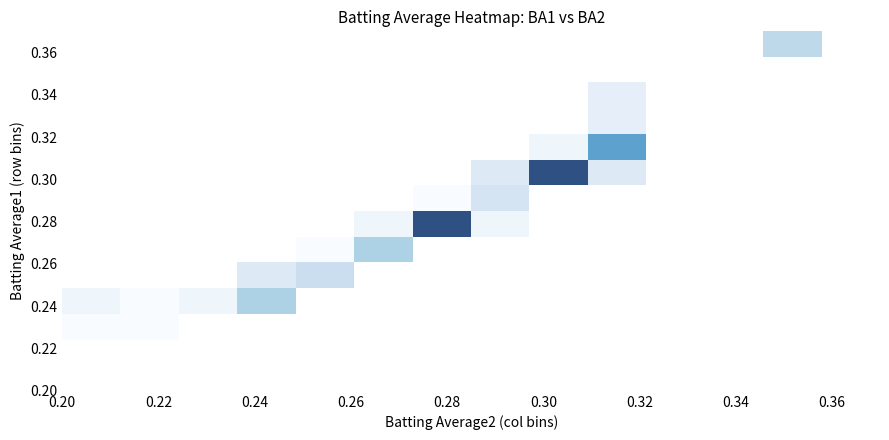

Count the number of data series in this chart.

14